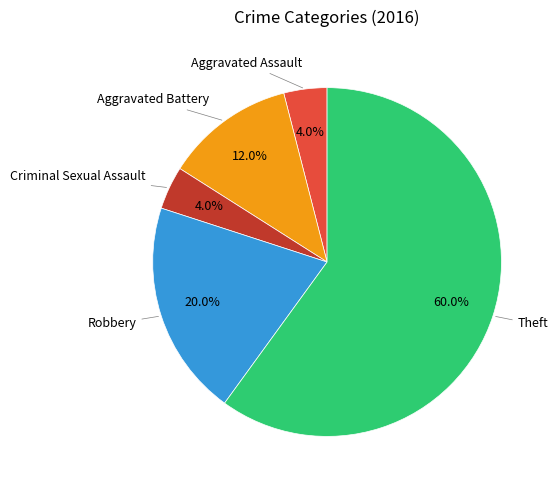

Is there a majority slice in this chart?

Yes